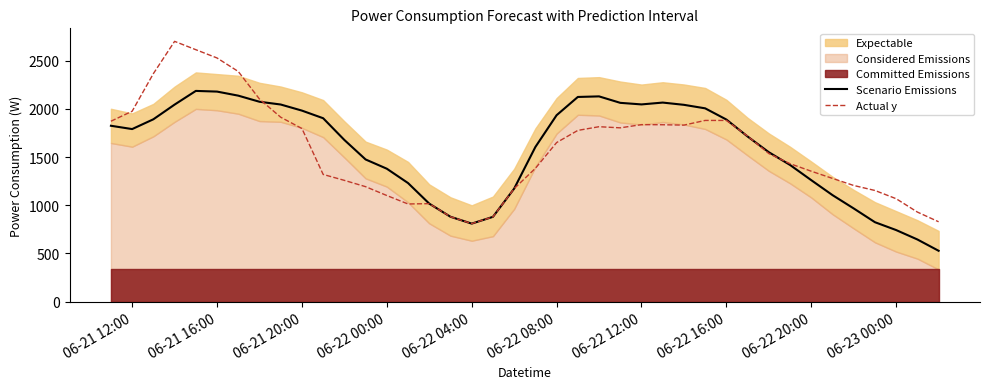

What is the maximum value for Actual y?

2699.7